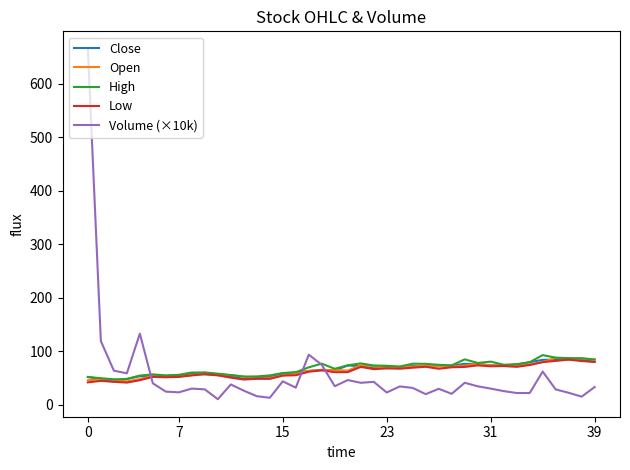

Does the chart have visible grid lines?

No